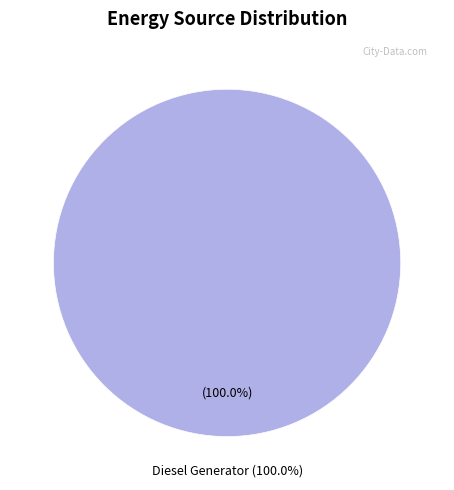

The Owned PV slice represents 0% of the pie. True or false?

True